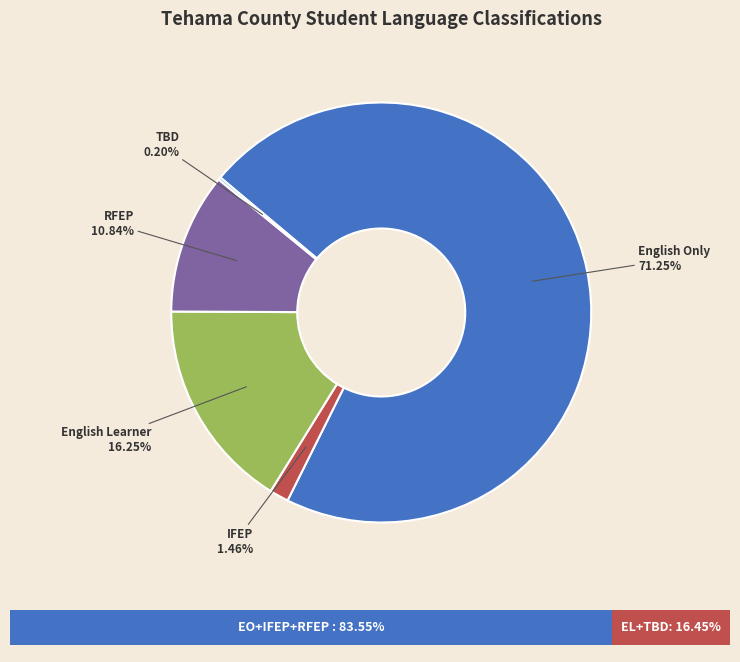

Which has a higher value, Initial Fluent English Proficient (IFEP) or Reclassified Fluent English Proficient (RFEP)?

Reclassified Fluent English Proficient (RFEP)